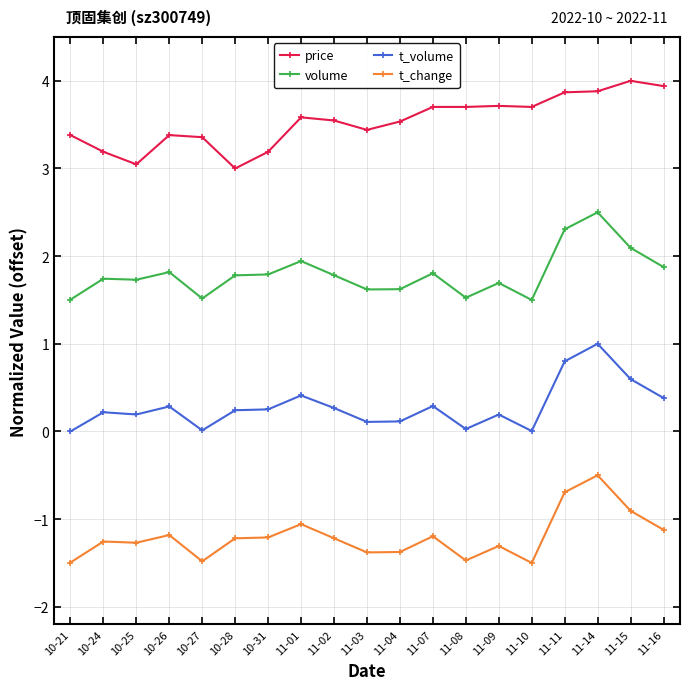

Which series has the largest total across all categories?

price